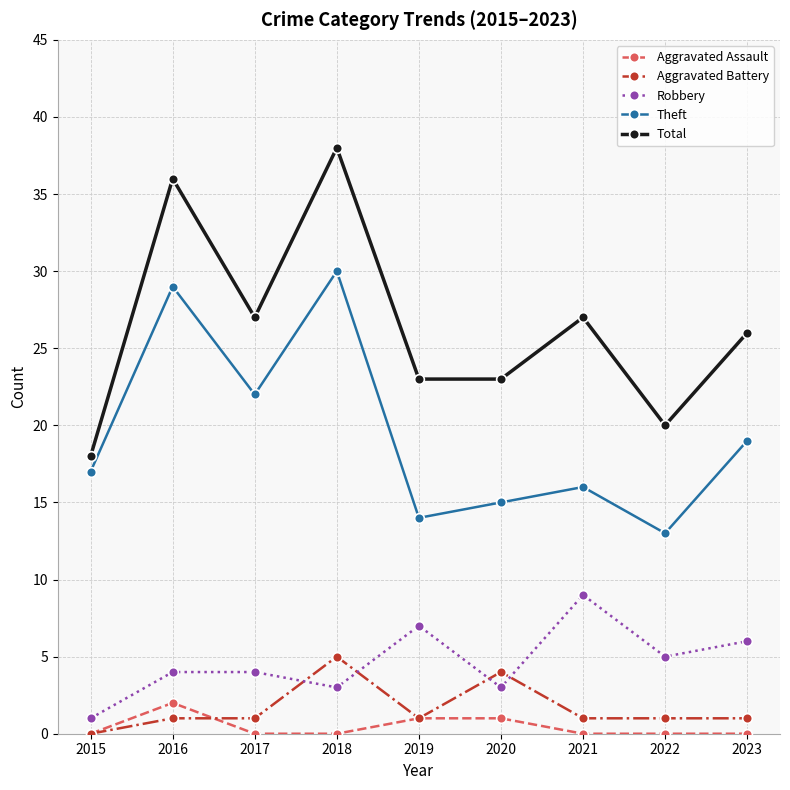

How many categories are shown in the chart?

9